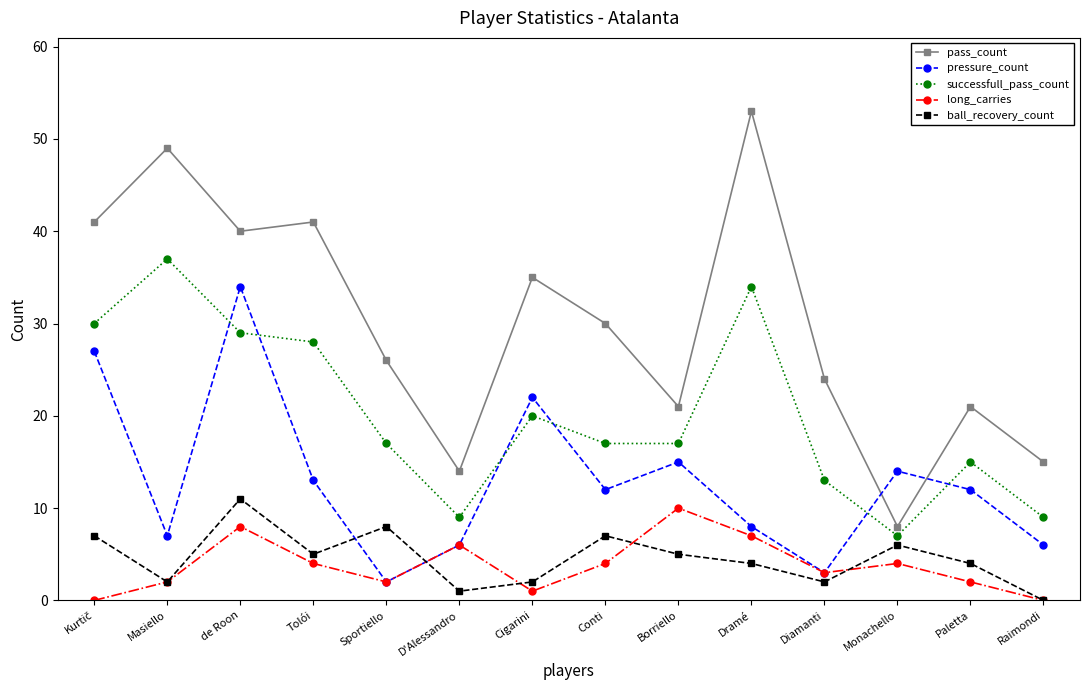

Which series changed the most between Diamanti and Paletta?

pressure_count